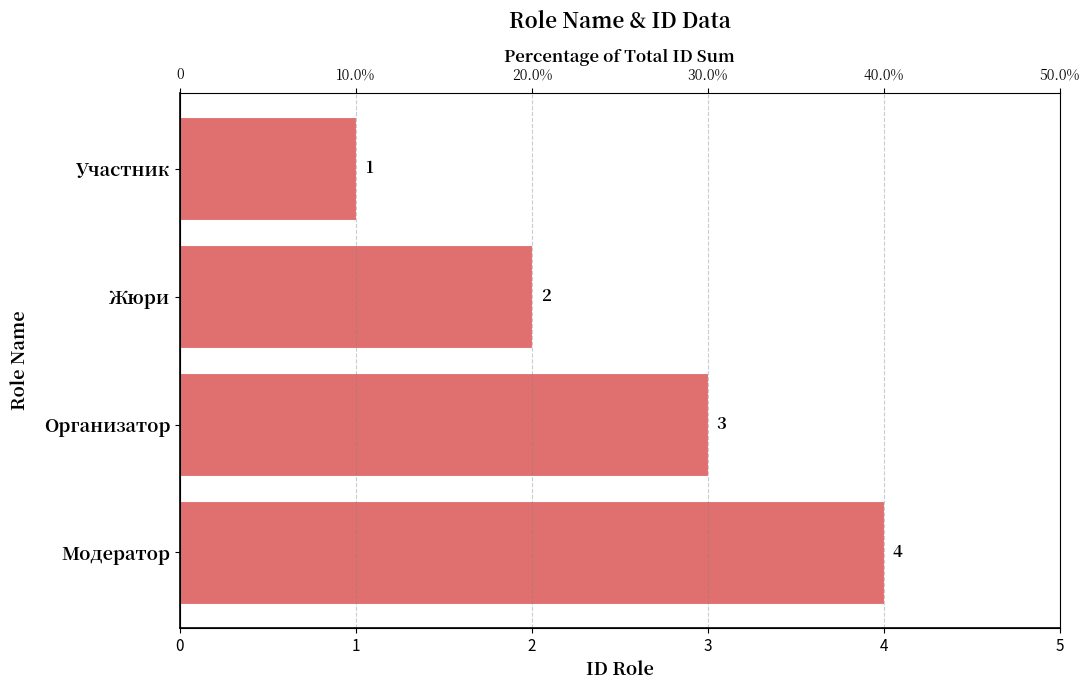

Count the number of data series in this chart.

1